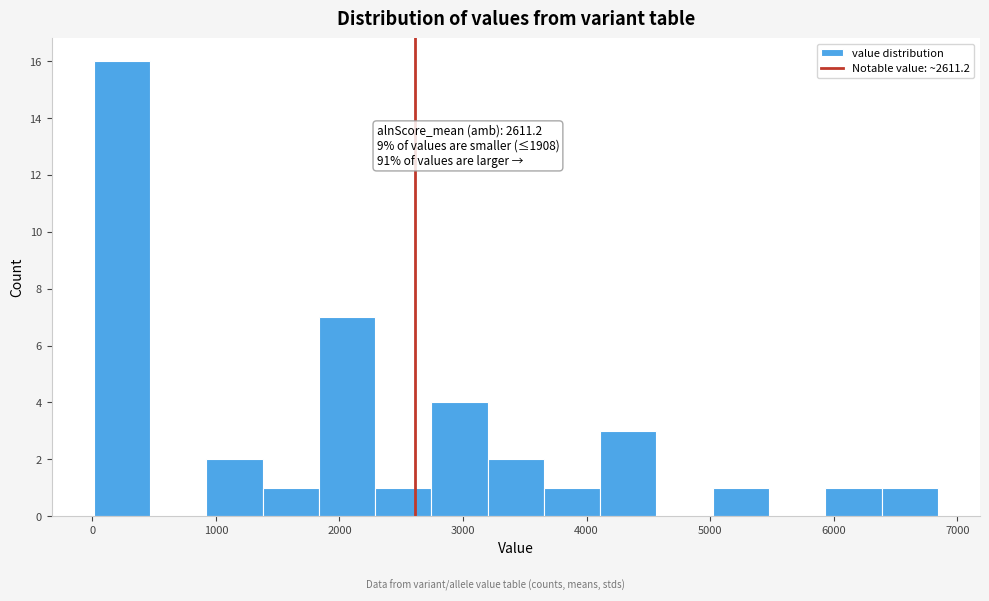

Which range on the x-axis has the tallest bar?

0 to 500